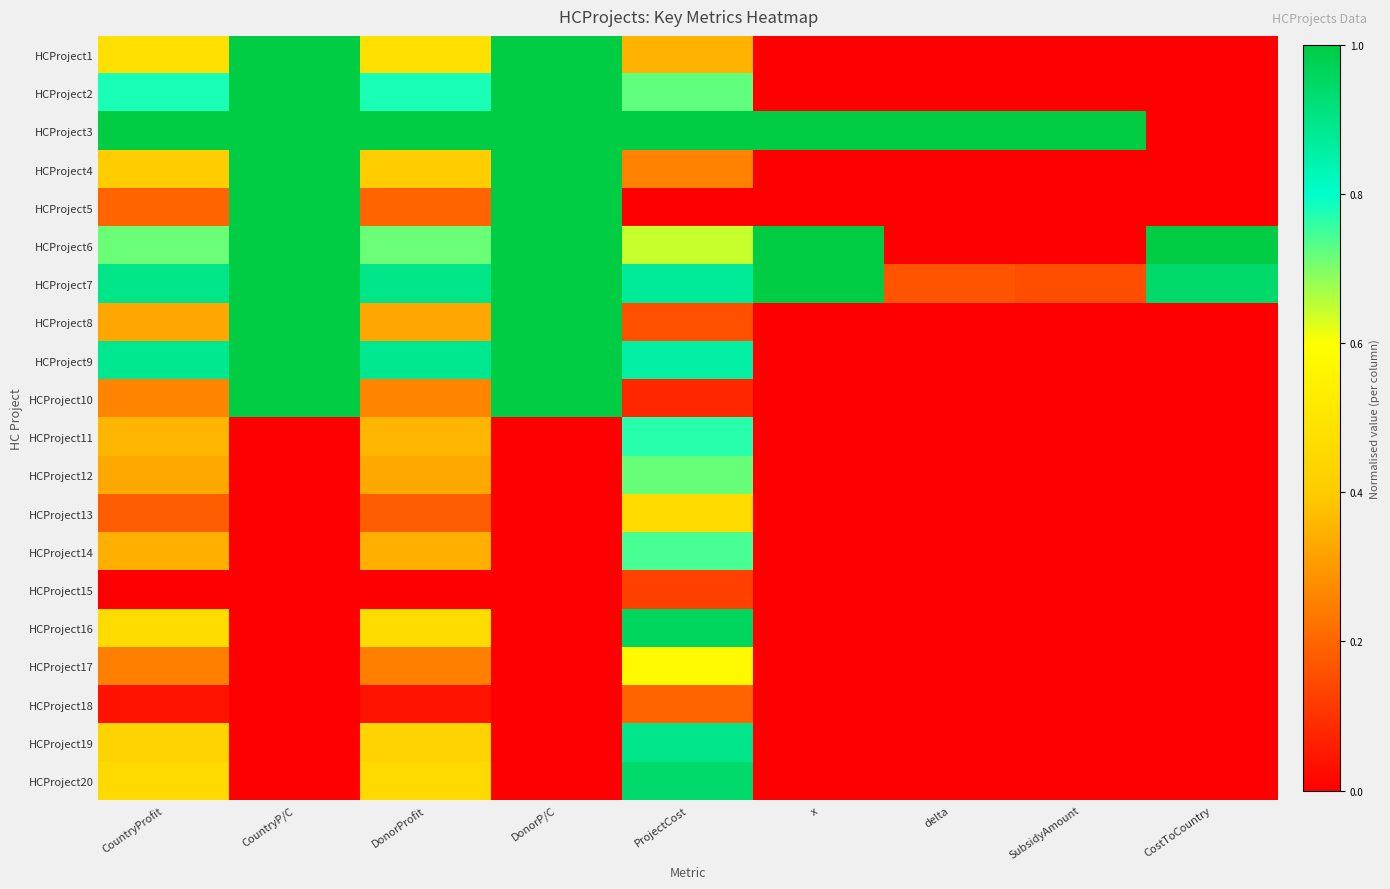

Reading right to left, extract all data points from this chart.

HCProject1: CostToCountry=0.0	SubsidyAmount=0.0	delta=0.0	x=0.0	ProjectCost=0.4	DonorP/C=1.0	DonorProfit=0.5	CountryP/C=1.0	CountryProfit=0.5
HCProject2: CostToCountry=0.0	SubsidyAmount=0.0	delta=0.0	x=0.0	ProjectCost=0.7	DonorP/C=1.0	DonorProfit=0.8	CountryP/C=1.0	CountryProfit=0.8
HCProject3: CostToCountry=0.0	SubsidyAmount=1.0	delta=1.0	x=1.0	ProjectCost=1.0	DonorP/C=1.0	DonorProfit=1.0	CountryP/C=1.0	CountryProfit=1.0
HCProject4: CostToCountry=0.0	SubsidyAmount=0.0	delta=0.0	x=0.0	ProjectCost=0.3	DonorP/C=1.0	DonorProfit=0.4	CountryP/C=1.0	CountryProfit=0.4
HCProject5: CostToCountry=0.0	SubsidyAmount=0.0	delta=0.0	x=0.0	ProjectCost=0.0	DonorP/C=1.0	DonorProfit=0.2	CountryP/C=1.0	CountryProfit=0.2
HCProject6: CostToCountry=1.0	SubsidyAmount=0.0	delta=0.0	x=1.0	ProjectCost=0.6	DonorP/C=1.0	DonorProfit=0.7	CountryP/C=1.0	CountryProfit=0.7
HCProject7: CostToCountry=0.9	SubsidyAmount=0.2	delta=0.2	x=1.0	ProjectCost=0.9	DonorP/C=1.0	DonorProfit=0.9	CountryP/C=1.0	CountryProfit=0.9
HCProject8: CostToCountry=0.0	SubsidyAmount=0.0	delta=0.0	x=0.0	ProjectCost=0.2	DonorP/C=1.0	DonorProfit=0.3	CountryP/C=1.0	CountryProfit=0.3
HCProject9: CostToCountry=0.0	SubsidyAmount=0.0	delta=0.0	x=0.0	ProjectCost=0.9	DonorP/C=1.0	DonorProfit=0.9	CountryP/C=1.0	CountryProfit=0.9
HCProject10: CostToCountry=0.0	SubsidyAmount=0.0	delta=0.0	x=0.0	ProjectCost=0.1	DonorP/C=1.0	DonorProfit=0.3	CountryP/C=1.0	CountryProfit=0.3
HCProject11: CostToCountry=0.0	SubsidyAmount=0.0	delta=0.0	x=0.0	ProjectCost=0.8	DonorP/C=0.0	DonorProfit=0.4	CountryP/C=0.0	CountryProfit=0.4
HCProject12: CostToCountry=0.0	SubsidyAmount=0.0	delta=0.0	x=0.0	ProjectCost=0.7	DonorP/C=0.0	DonorProfit=0.3	CountryP/C=0.0	CountryProfit=0.3
HCProject13: CostToCountry=0.0	SubsidyAmount=0.0	delta=0.0	x=0.0	ProjectCost=0.5	DonorP/C=0.0	DonorProfit=0.2	CountryP/C=0.0	CountryProfit=0.2
HCProject14: CostToCountry=0.0	SubsidyAmount=0.0	delta=0.0	x=0.0	ProjectCost=0.7	DonorP/C=0.0	DonorProfit=0.3	CountryP/C=0.0	CountryProfit=0.3
HCProject15: CostToCountry=0.0	SubsidyAmount=0.0	delta=0.0	x=0.0	ProjectCost=0.1	DonorP/C=0.0	DonorProfit=0.0	CountryP/C=0.0	CountryProfit=0.0
HCProject16: CostToCountry=0.0	SubsidyAmount=0.0	delta=0.0	x=0.0	ProjectCost=1.0	DonorP/C=0.0	DonorProfit=0.5	CountryP/C=0.0	CountryProfit=0.5
HCProject17: CostToCountry=0.0	SubsidyAmount=0.0	delta=0.0	x=0.0	ProjectCost=0.6	DonorP/C=0.0	DonorProfit=0.3	CountryP/C=0.0	CountryProfit=0.3
HCProject18: CostToCountry=0.0	SubsidyAmount=0.0	delta=0.0	x=0.0	ProjectCost=0.2	DonorP/C=0.0	DonorProfit=0.0	CountryP/C=0.0	CountryProfit=0.0
HCProject19: CostToCountry=0.0	SubsidyAmount=0.0	delta=0.0	x=0.0	ProjectCost=0.9	DonorP/C=0.0	DonorProfit=0.4	CountryP/C=0.0	CountryProfit=0.4
HCProject20: CostToCountry=0.0	SubsidyAmount=0.0	delta=0.0	x=0.0	ProjectCost=0.9	DonorP/C=0.0	DonorProfit=0.5	CountryP/C=0.0	CountryProfit=0.5